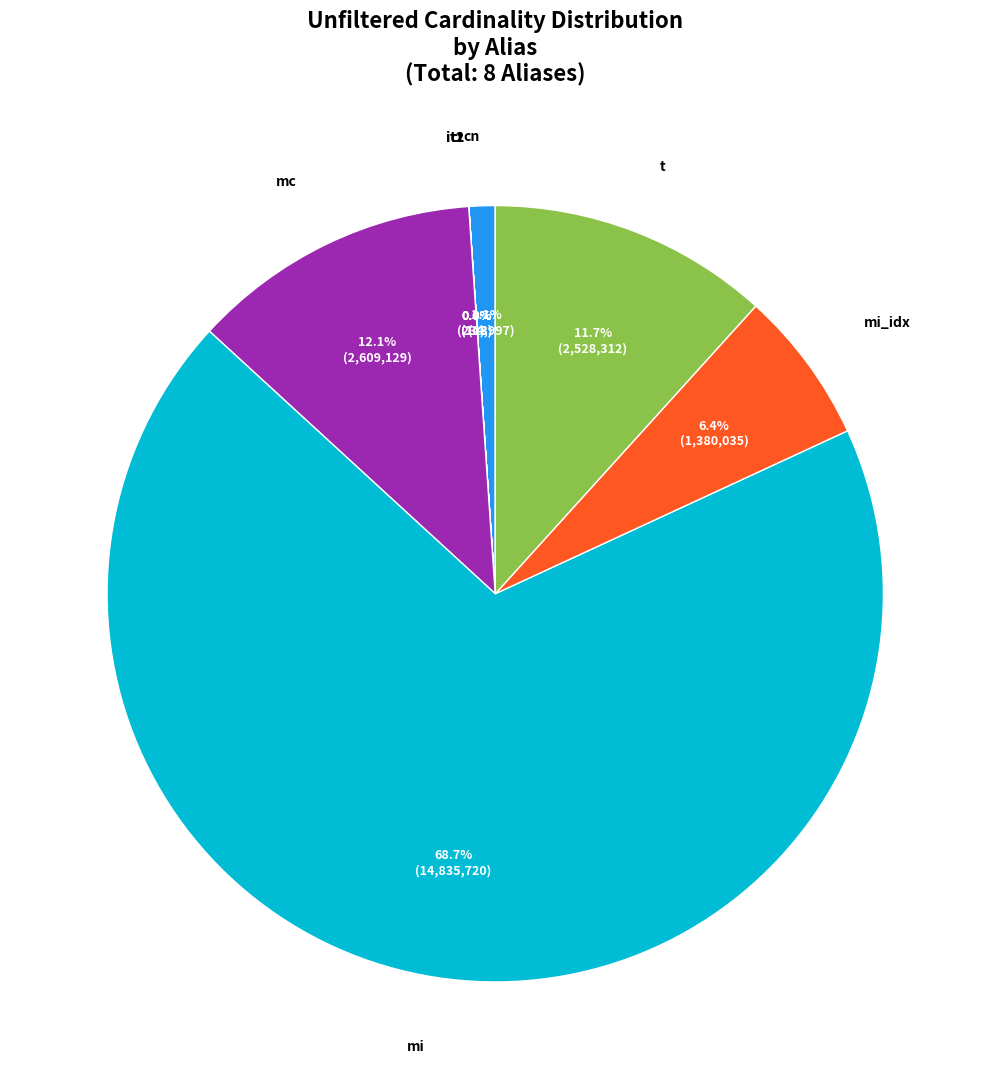

How much of the chart is everything except mi_idx?

93.6%